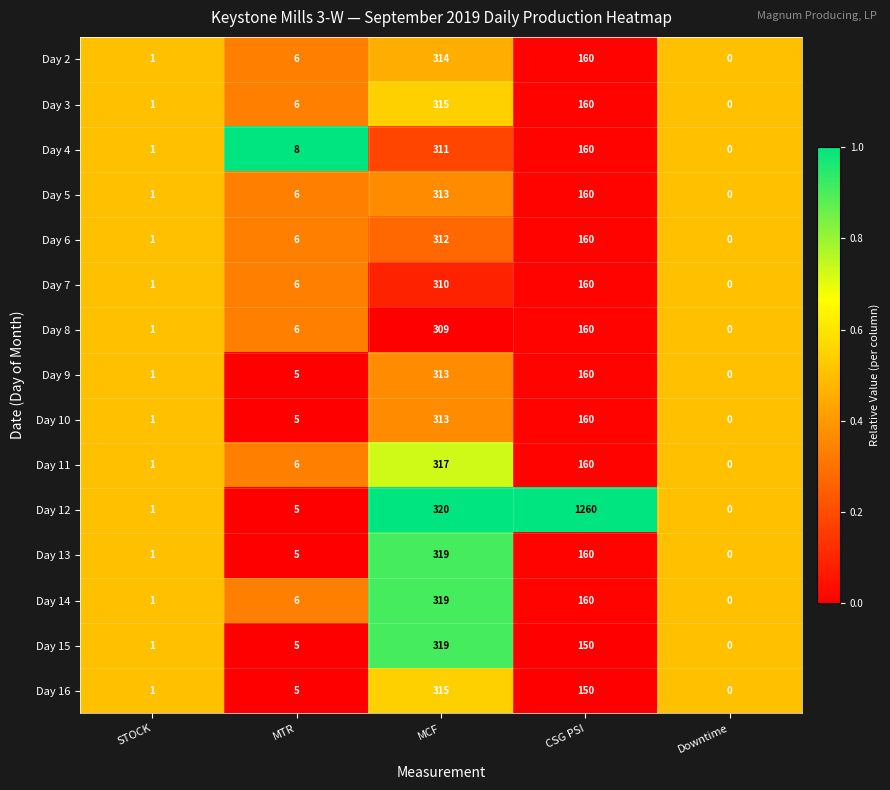

What is the difference between the Day 16 values at MCF and STOCK?

314